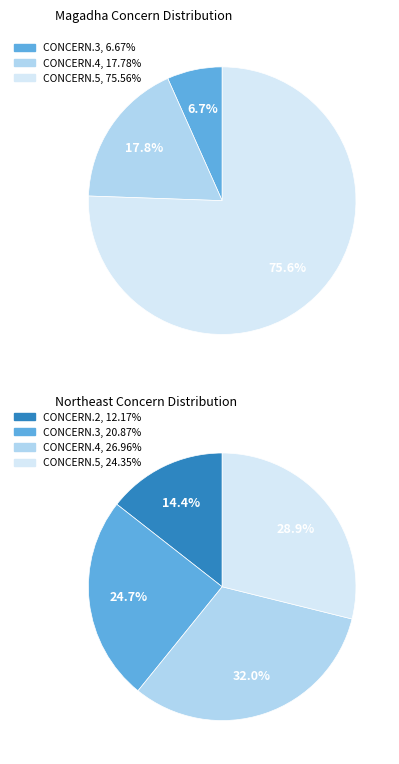

At CONCERN.3, list the series in order from smallest to largest.

Magadha, Northeast